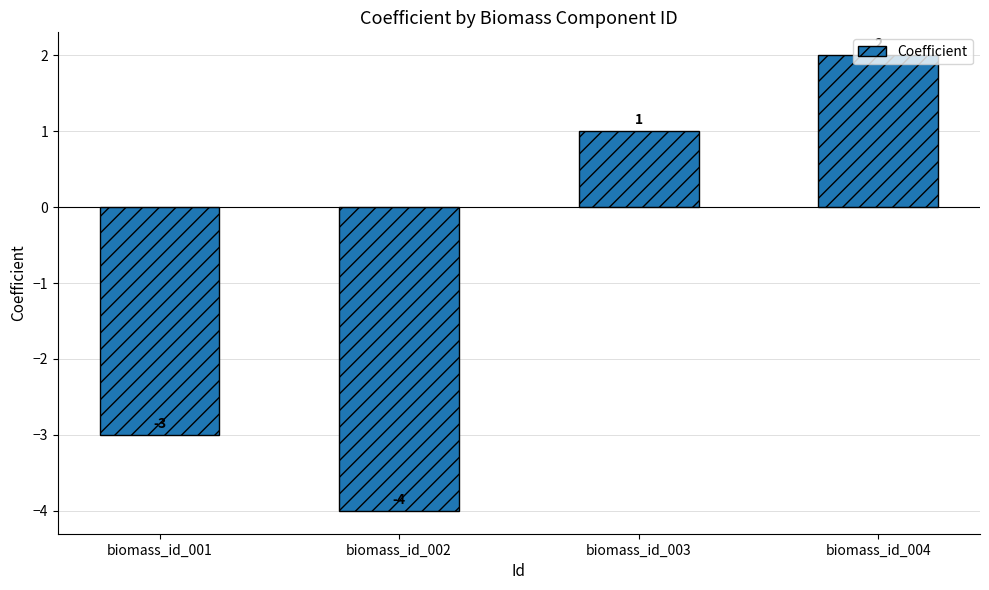

List the labels in order of value, smallest first.

biomass_id_002, biomass_id_001, biomass_id_003, biomass_id_004